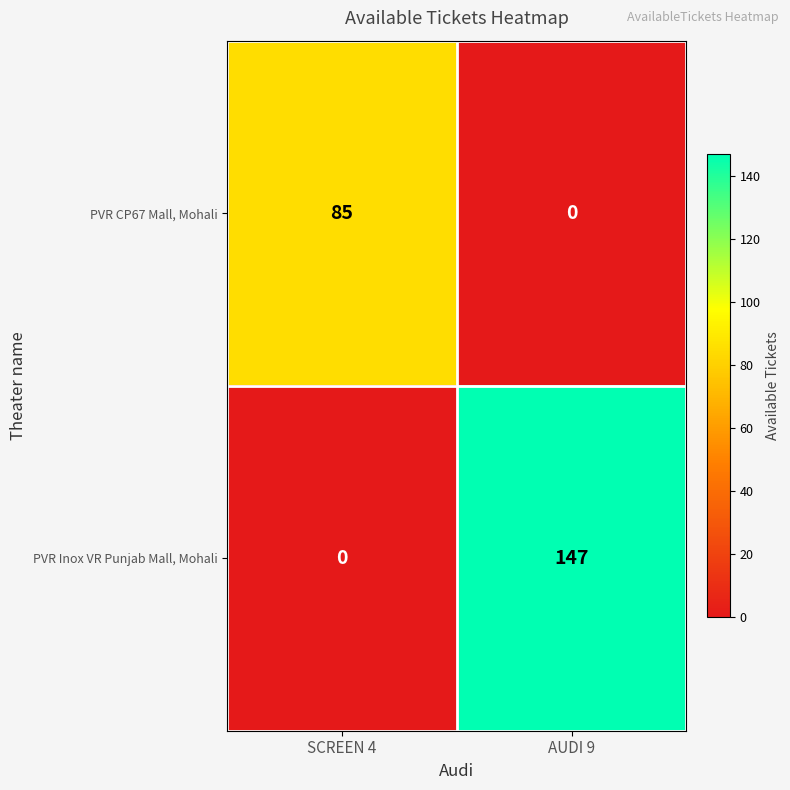

Reading left to right, list all the values displayed in this chart.

PVR CP67 Mall, Mohali: SCREEN 4=85	AUDI 9=0
PVR Inox VR Punjab Mall, Mohali: SCREEN 4=0	AUDI 9=147